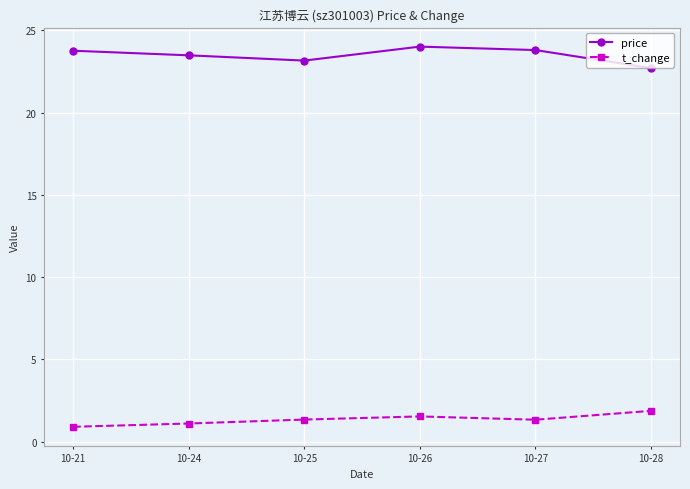

Does the chart display data point markers on the line(s)?

Yes